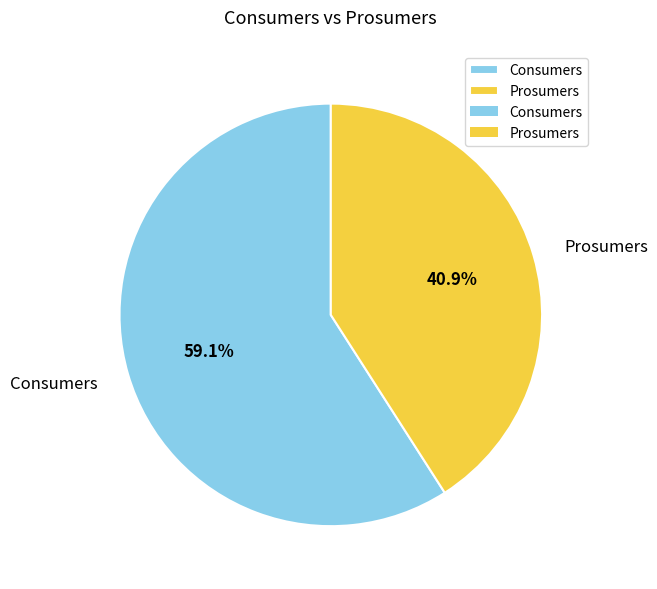

What percentage is the Consumers slice, to the nearest percent?

59%